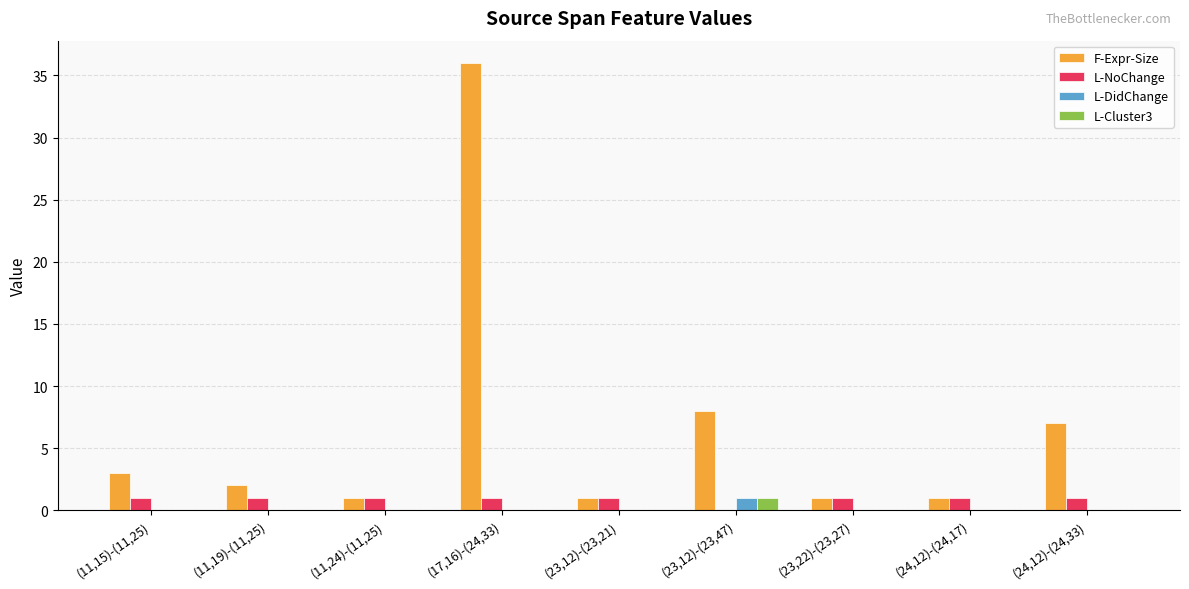

Which series has the widest spread of values?

F-Expr-Size